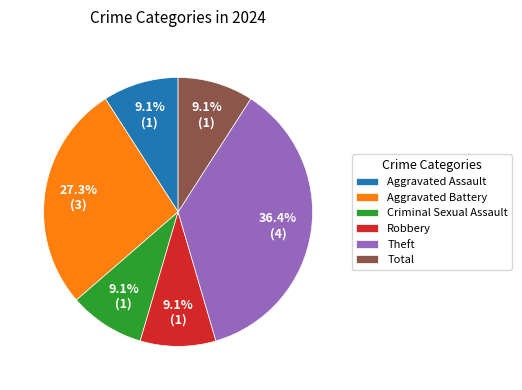

Which category has the biggest portion of the pie?

Theft